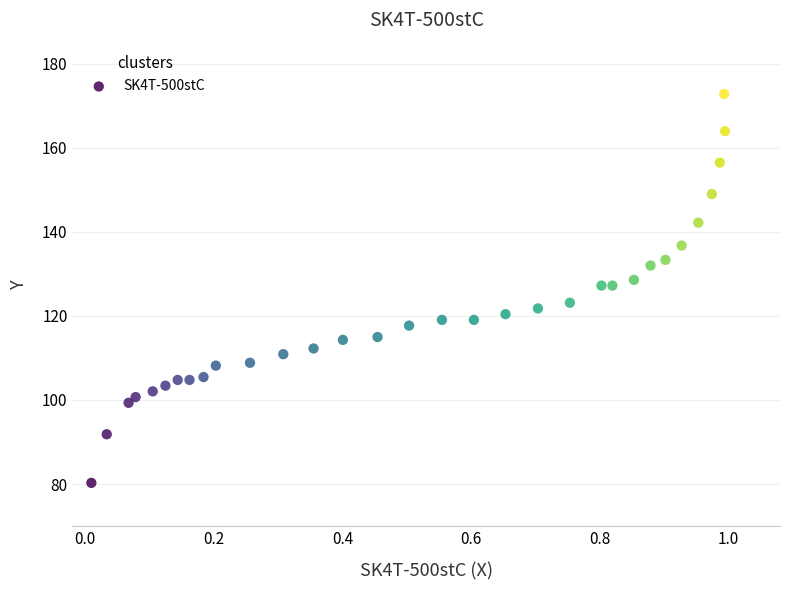

What is the range of X values (max minus min)?

1.0